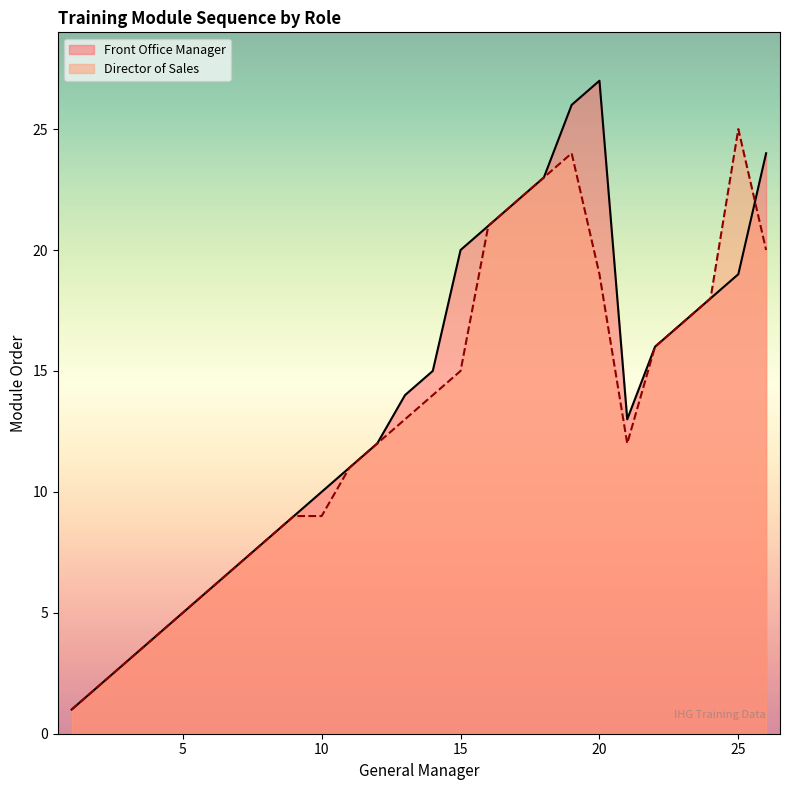

Reading left to right, what are all the values shown in this chart?

Front Office Manager: 1	2	3	4	5	6	7	8	9	10	11	12	14	15	20	21	22	23	26	27	13	16	17	18	19	24
Director of Sales: 1	2	3	4	5	6	7	8	9	9	11	12	13	14	15	21	22	23	24	19	12	16	17	18	25	20